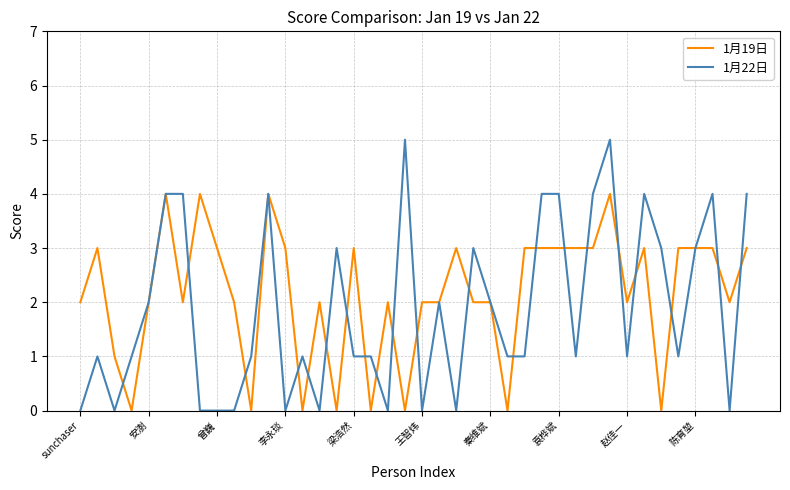

What is the maximum value shown in the chart?

5